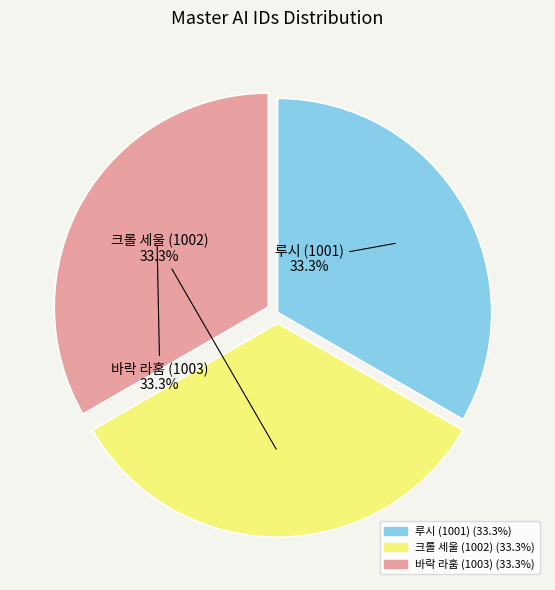

Is it true that 바락 라훔 (1003) is 40% of the pie?

False